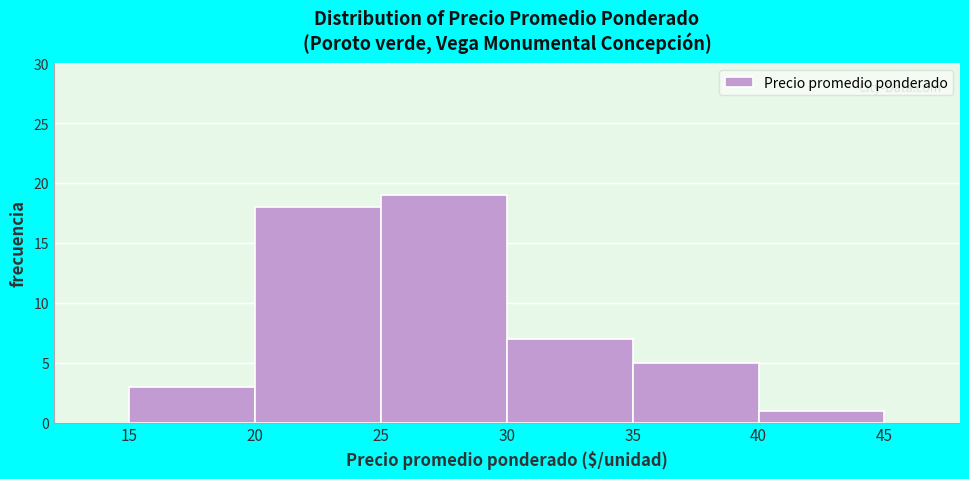

Reading left to right, what are all the values shown in this chart?

15=3	20=18	25=19	30=7	35=5	40=1